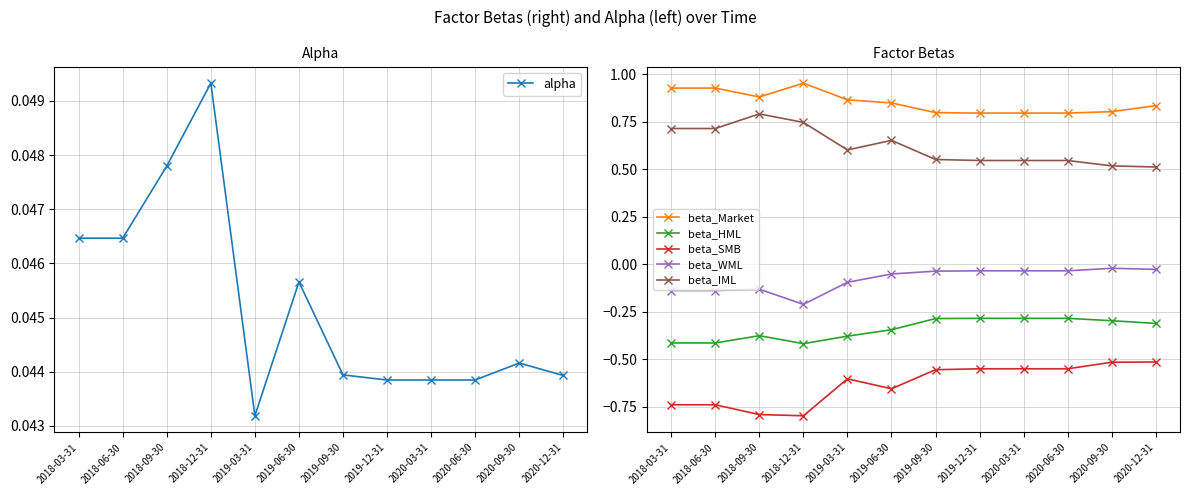

What is the spread (max minus min) of values at 2019-12-31?

1.3